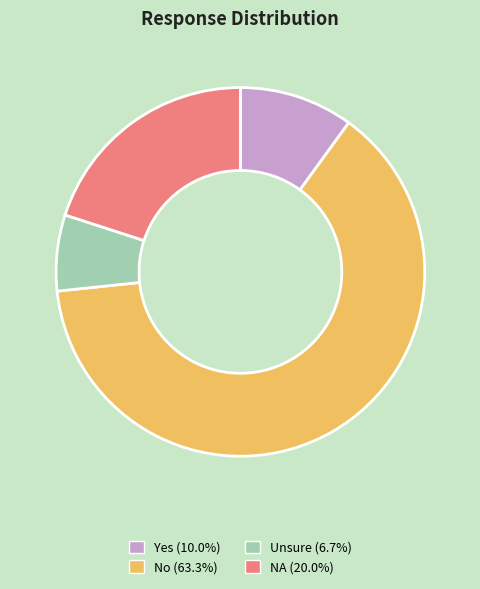

True or false: Yes accounts for 10% of the total.

True